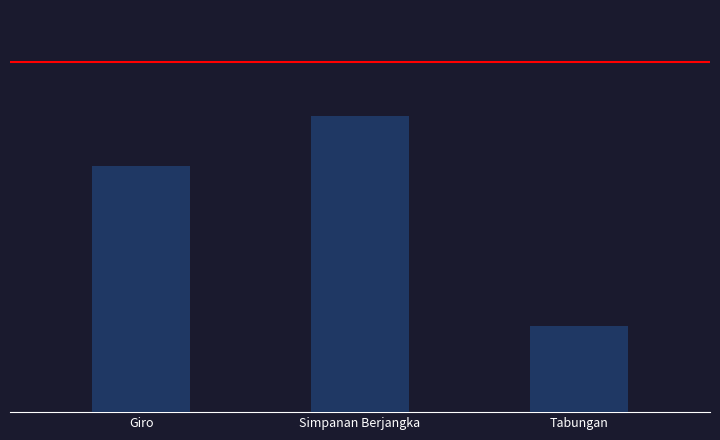

What is the label of the 2nd bar from the right?

Simpanan Berjangka